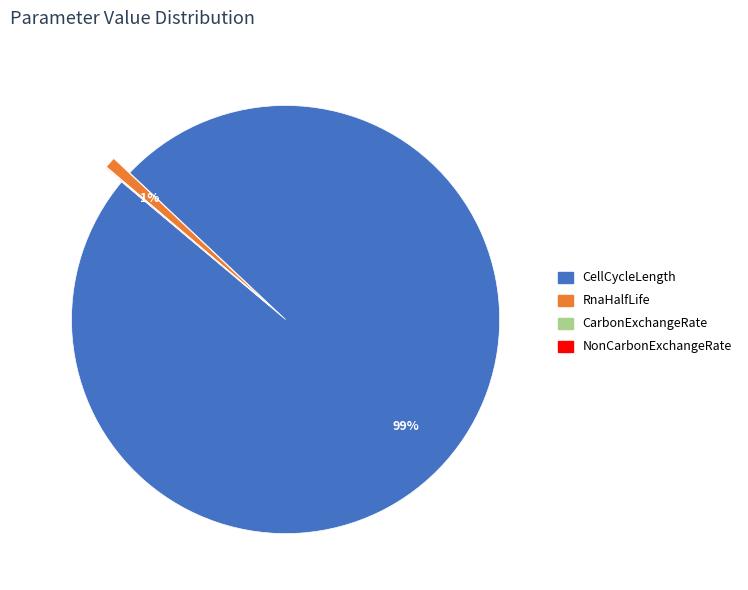

To the nearest percent, what is the average slice percentage?

25%